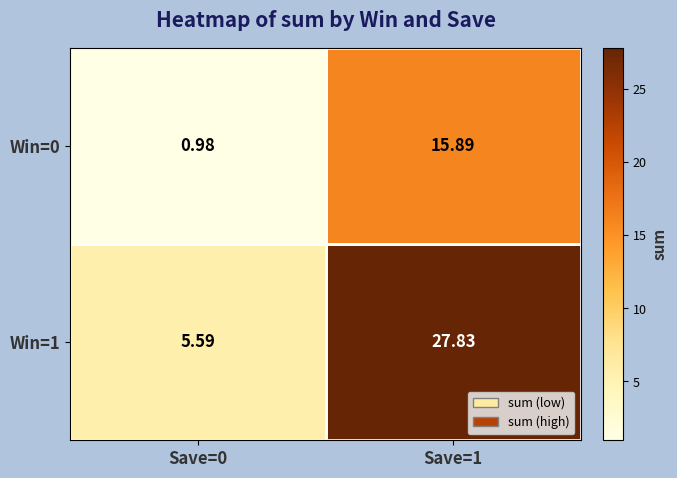

How many data points does each series have?

2